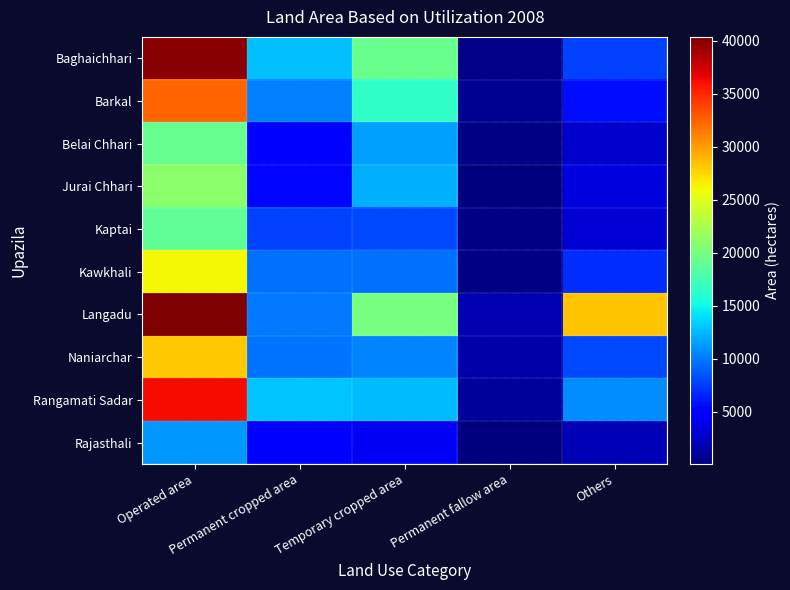

What is the difference between the highest and lowest values at Permanent fallow area?

1746